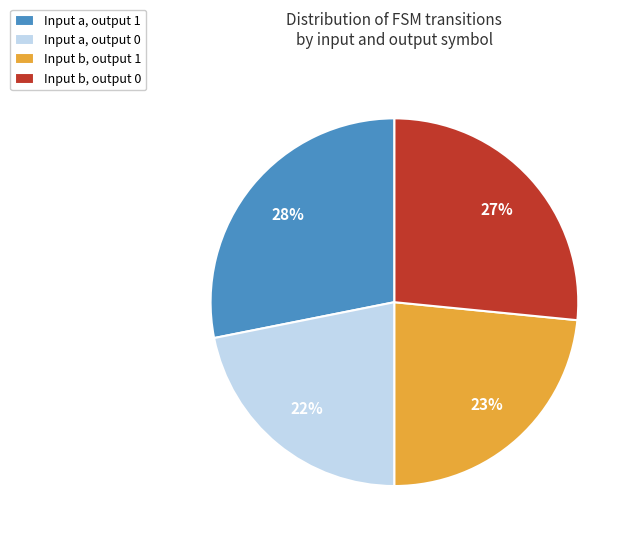

Rank the categories by value from highest to lowest.

Input a, output 1, Input b, output 0, Input b, output 1, Input a, output 0